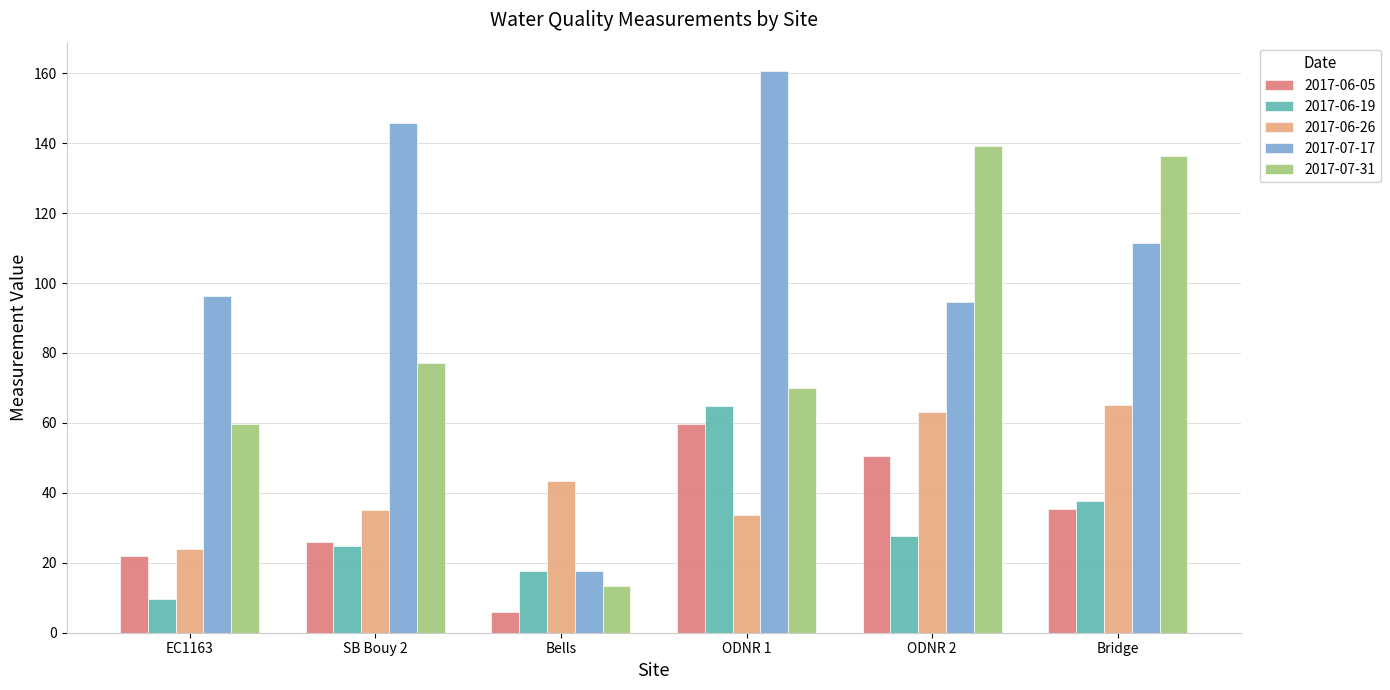

Which series has the largest total across all categories?

2017-07-17